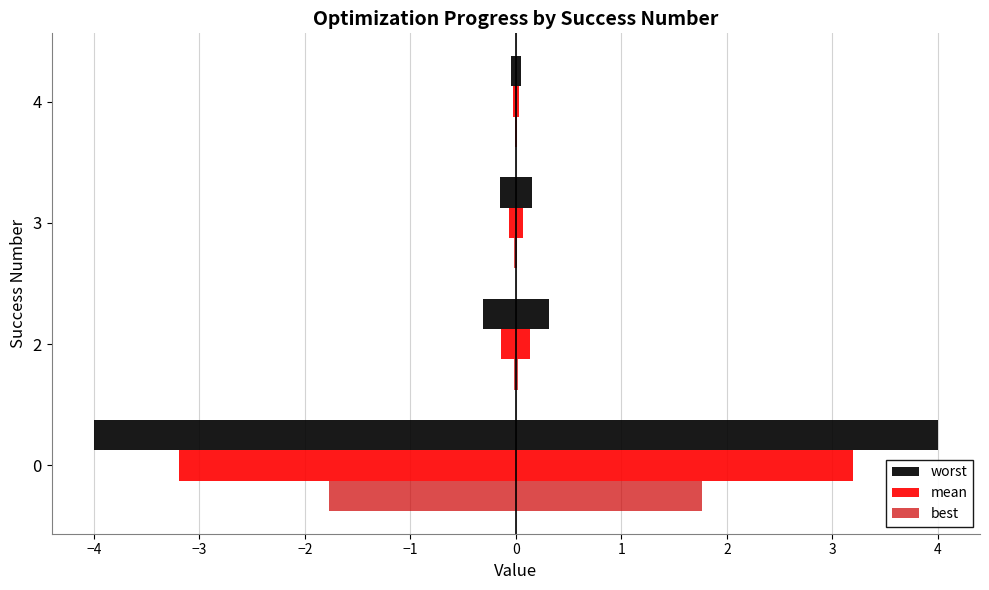

Reading right to left, list all the values displayed in this chart.

worst: 0.0	0.1	0.3	4.0
mean: 0.0	0.1	0.1	3.2
best: 0.0	0.0	0.0	1.8